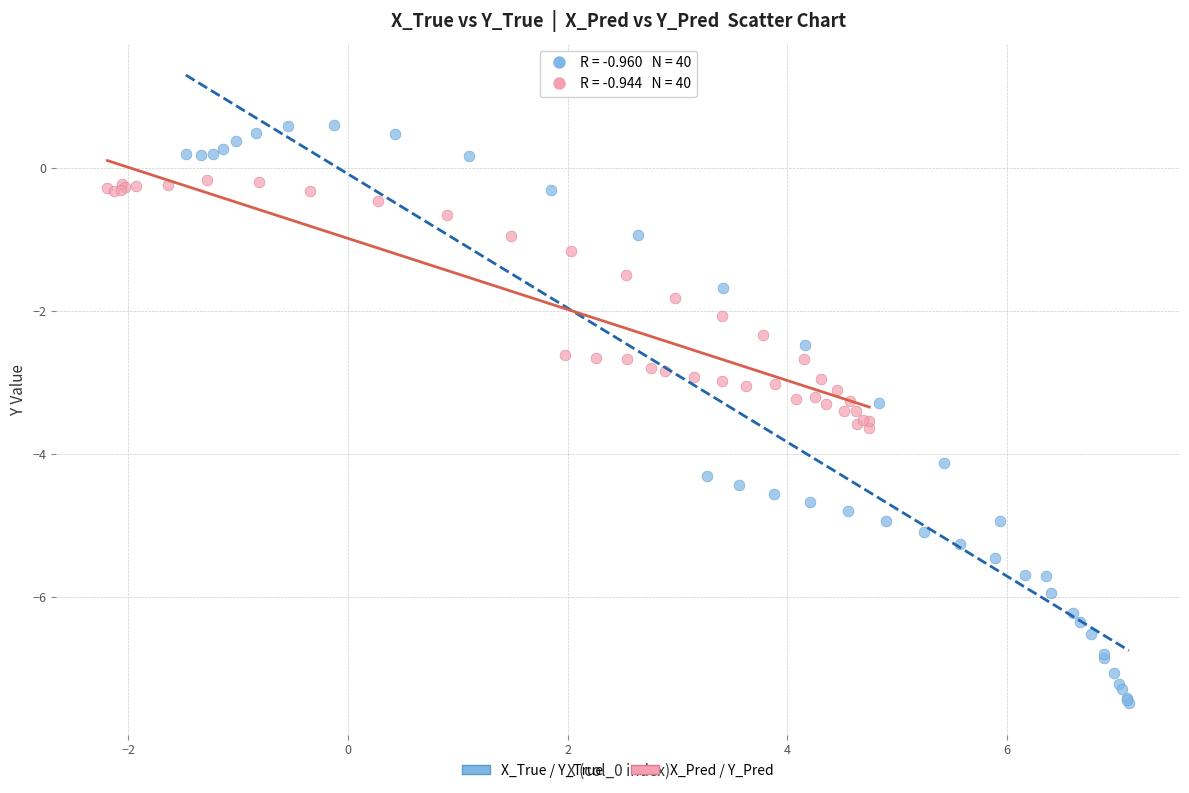

What are all the series names shown in the legend?

X_True / Y_True, X_Pred / Y_Pred